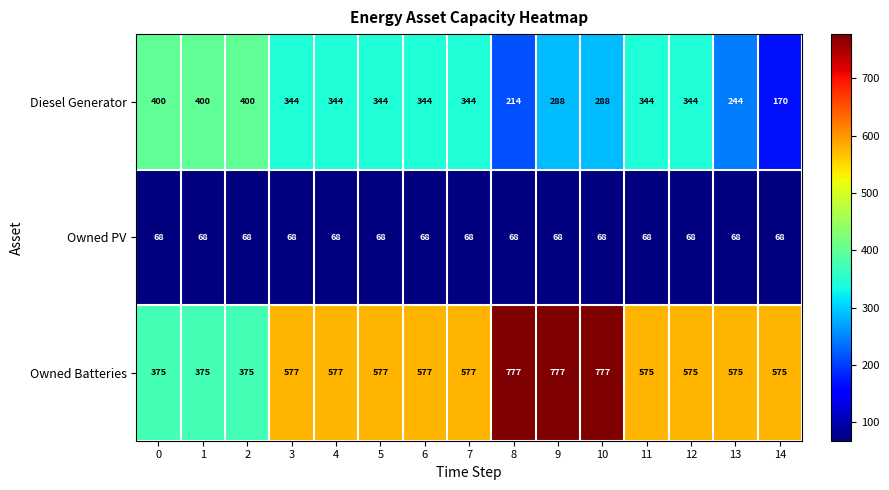

Is it true that Diesel Generator equals 344 at 3?

True